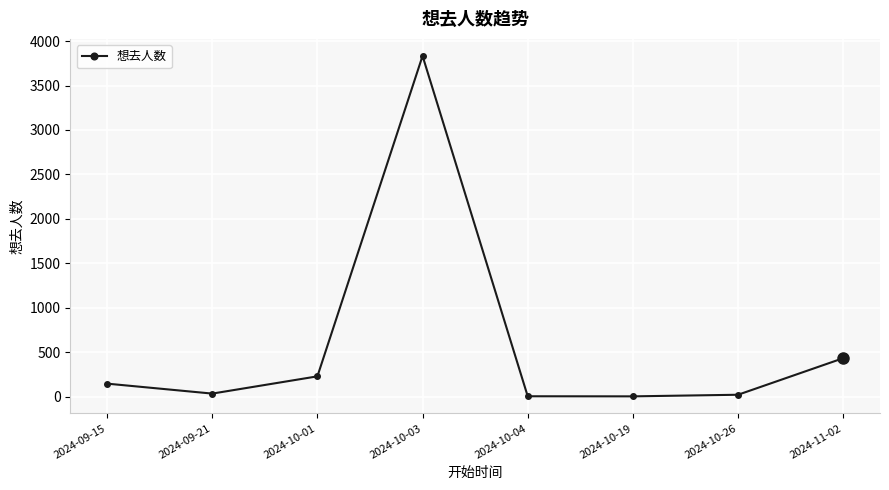

How many data points are less than 148?

4